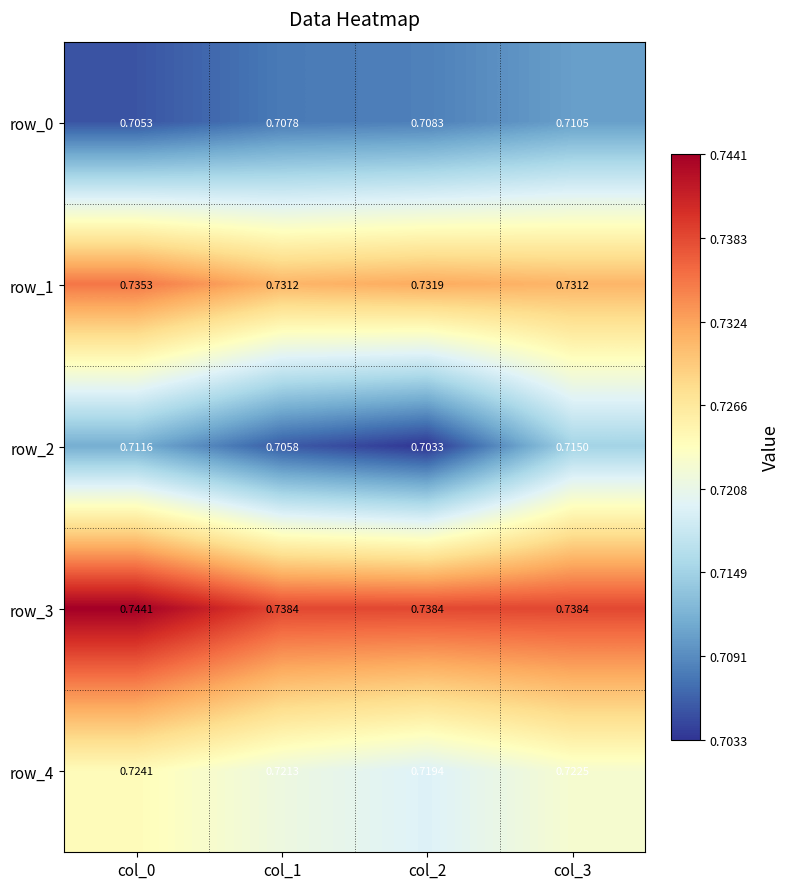

Which category has the highest value in the row_1 series?

col_0